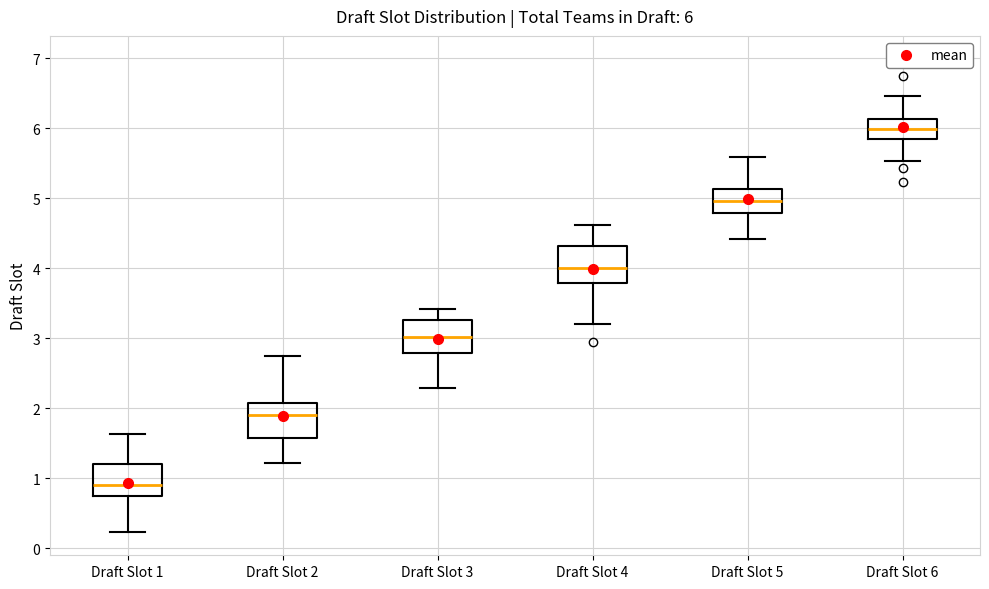

Which box's median line is the lowest?

Draft Slot 1